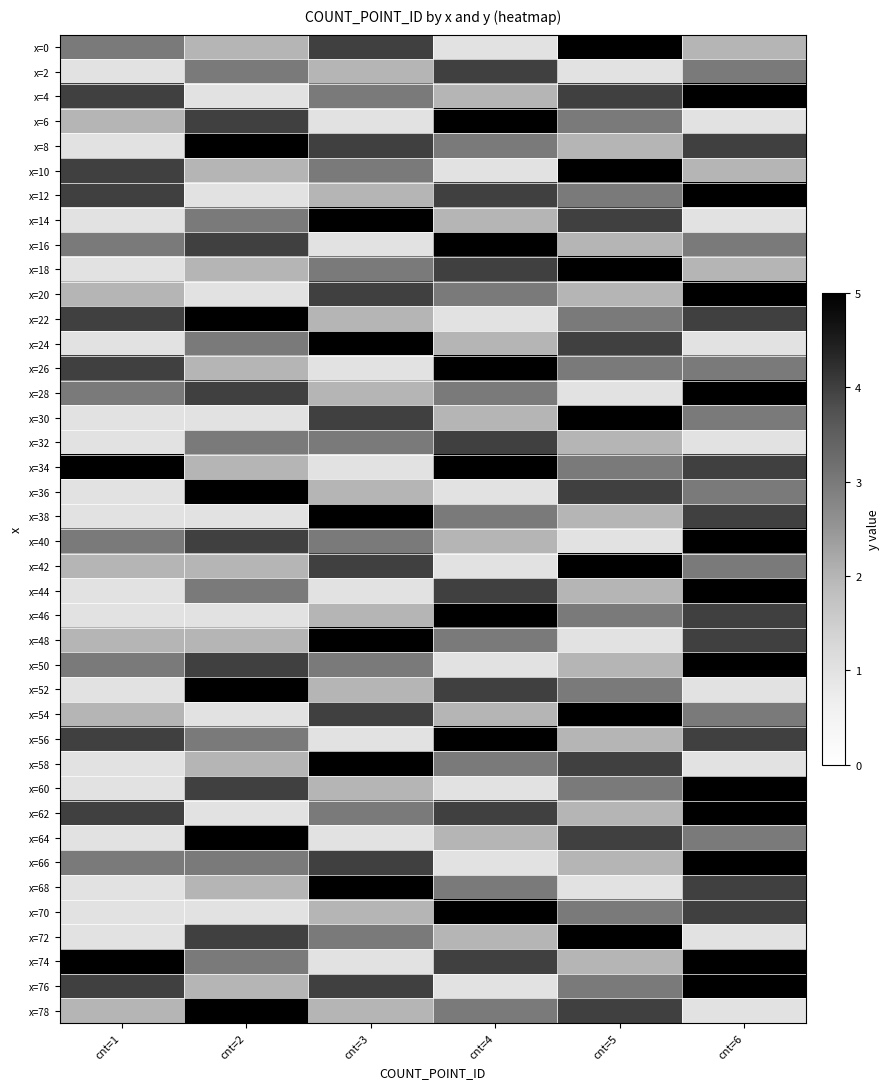

At how many categories does at least one series exceed 4?

6